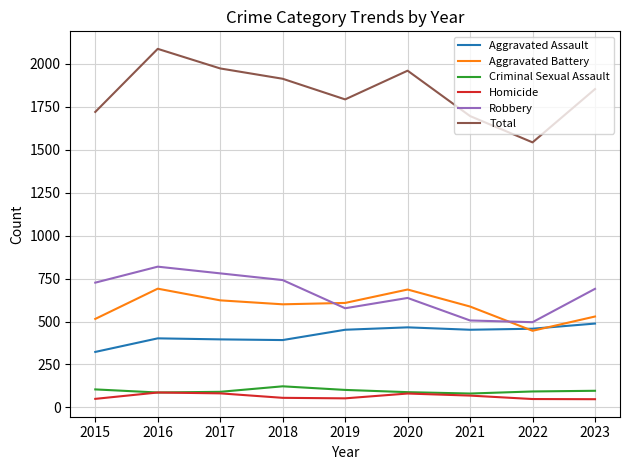

At which label does Aggravated Assault reach its minimum?

2015